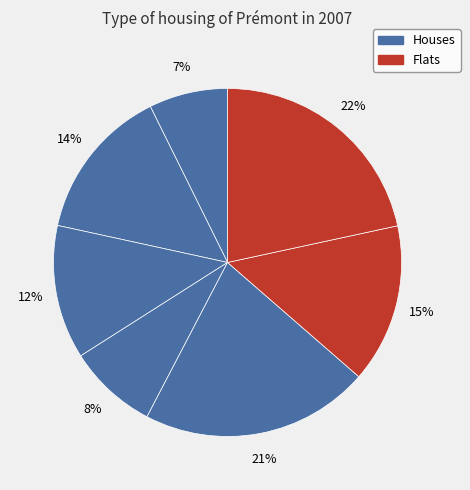

How many slices are in this pie chart?

7